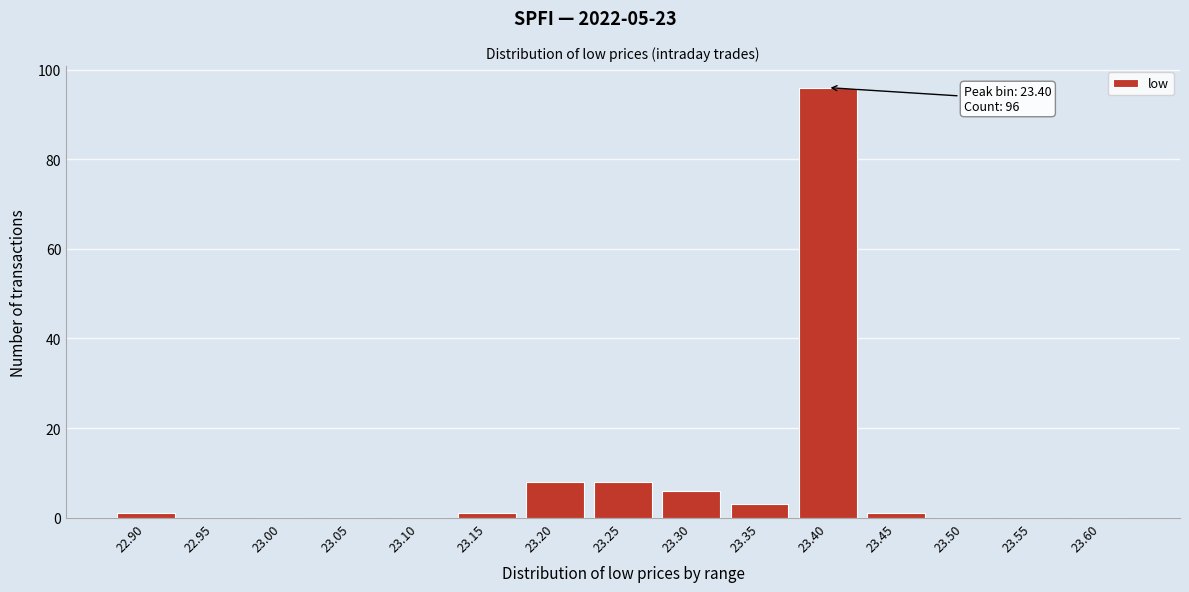

Reading left to right, list all the values displayed in this chart.

22.90=1	22.95=0	23.00=0	23.05=0	23.10=0	23.15=1	23.20=8	23.25=8	23.30=6	23.35=3	23.40=96	23.45=1	23.50=0	23.55=0	23.60=0